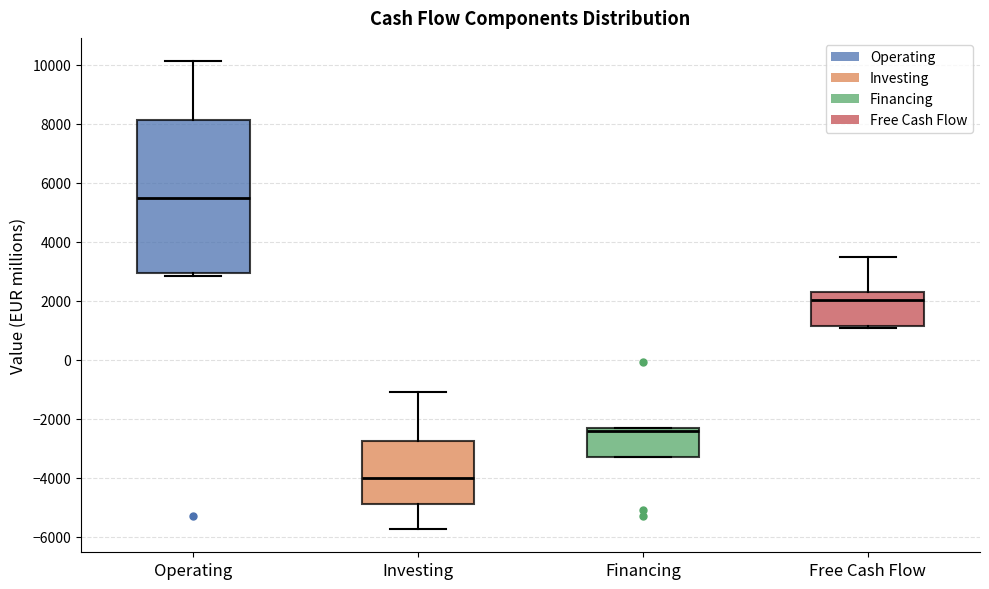

Reading left to right, transcribe this box plot: for each box, give where its median line is, the range the box spans, and where its two whiskers end, as read against the y-axis. The values are not printed on the chart, so give them approximately, as read against the axis.

Operating: median 5400, box 3000 to 8200, whiskers 2800 to 10200
Investing: median -4000, box -5000 to -2800, whiskers -5800 to -1000
Financing: median -2400 (just below the box's upper edge), box -3200 to -2400, whiskers -3200 to -2400
Free Cash Flow: median 2000, box 1200 to 2200, whiskers 1000 to 3400